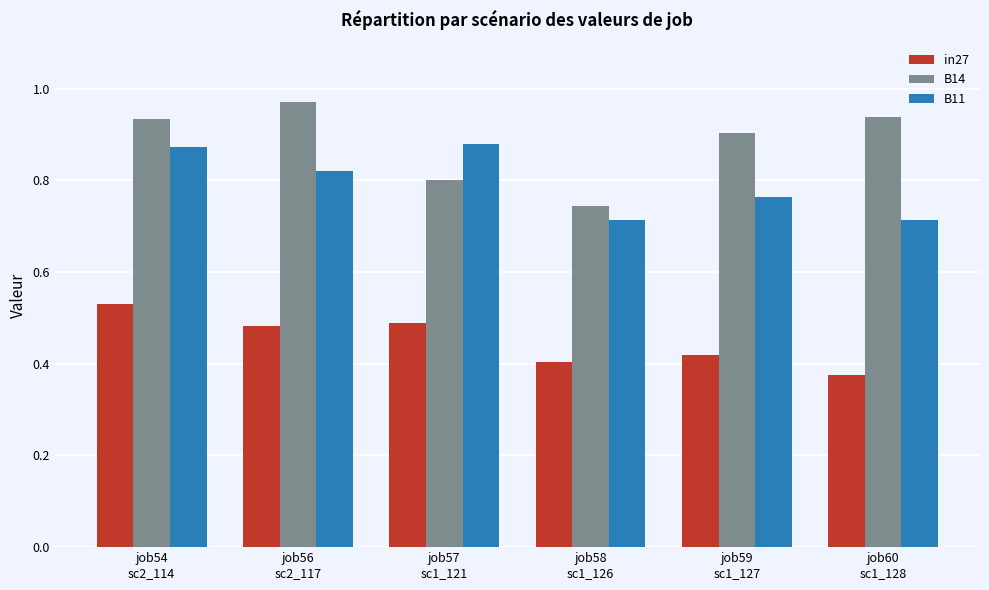

At which category is the sum across all series the highest?

job54
sc2_114